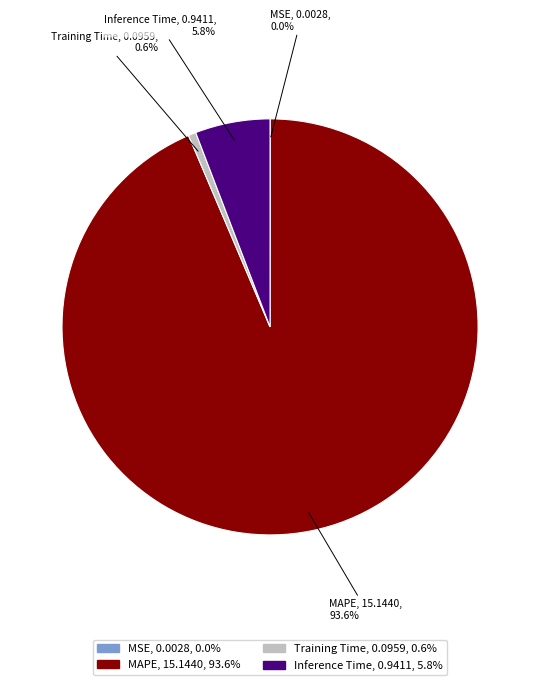

Does any single category account for the majority?

Yes